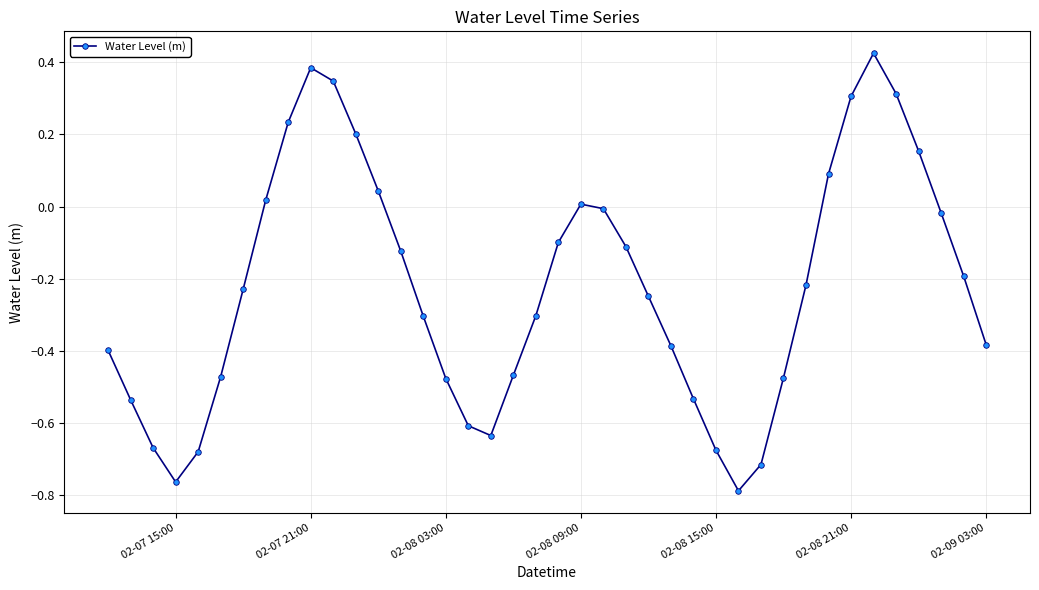

How many points are higher than both their immediate neighbors (excluding endpoints)?

3